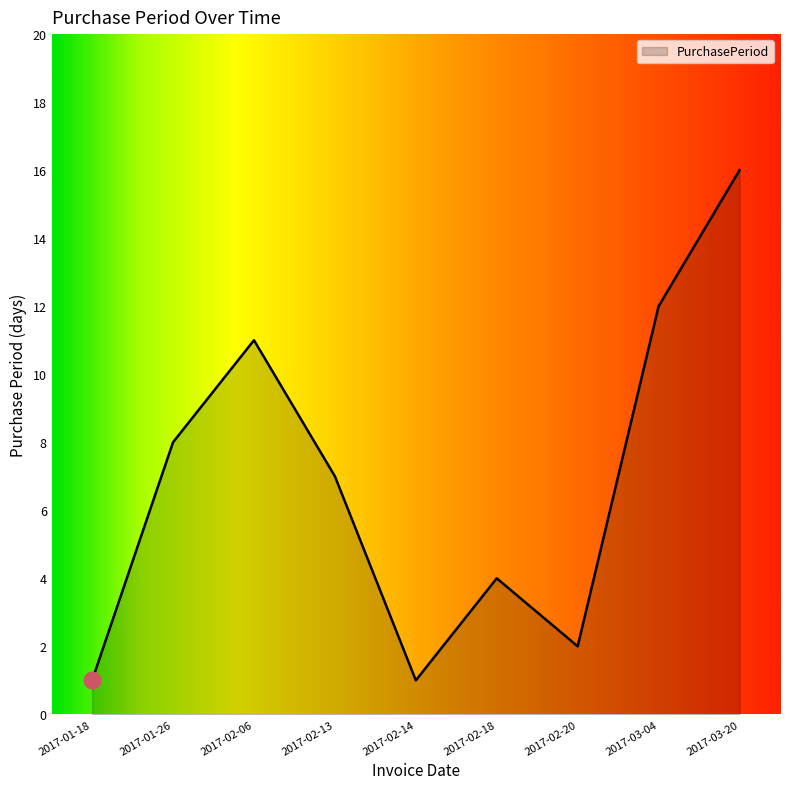

Which has a higher value, 2017-03-04 or 2017-01-26?

2017-03-04